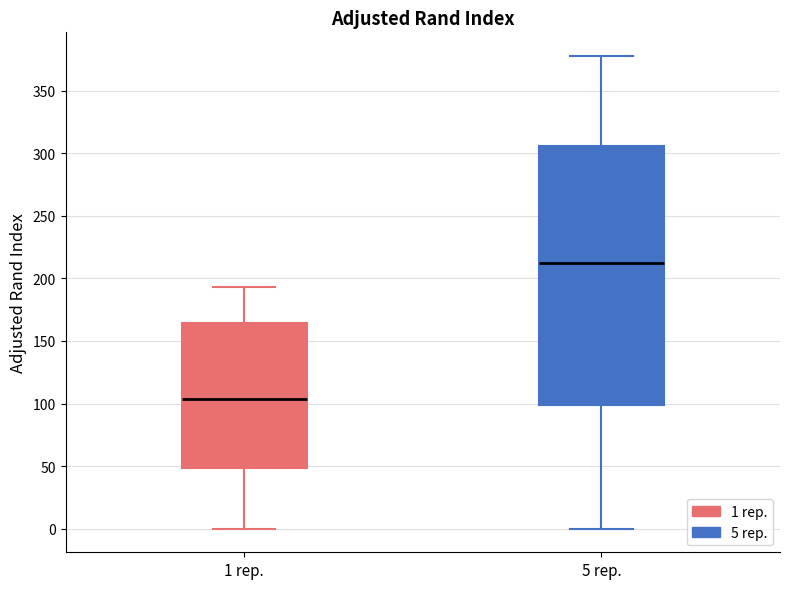

Reading left to right, transcribe this box plot: for each box, give where its median line is, the range the box spans, and where its two whiskers end, as read against the y-axis. The values are not printed on the chart, so give them approximately, as read against the axis.

1 rep.: median 105, box 50 to 165, whiskers 0 to 195
5 rep.: median 210, box 100 to 305, whiskers 0 to 380